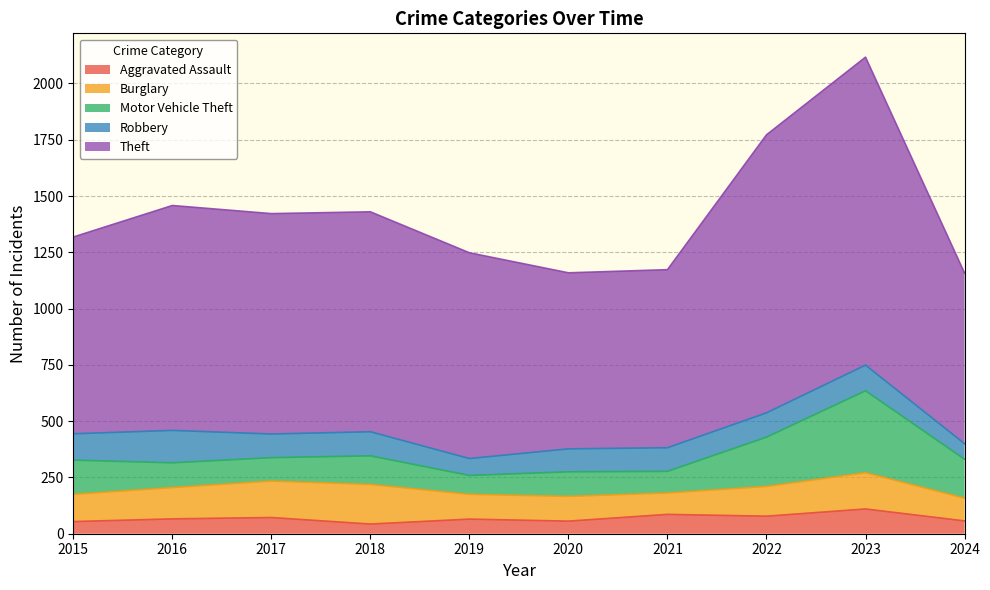

In Theft, how many points are higher than both neighbors (excluding endpoints)?

2